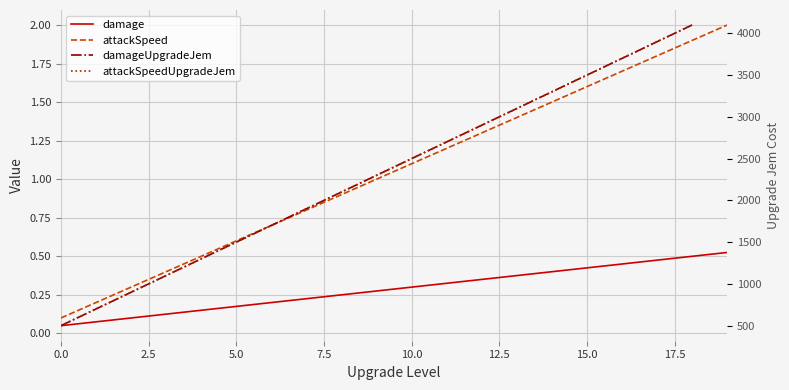

The damage series shows 0.2 at 10.0. True or false?

False